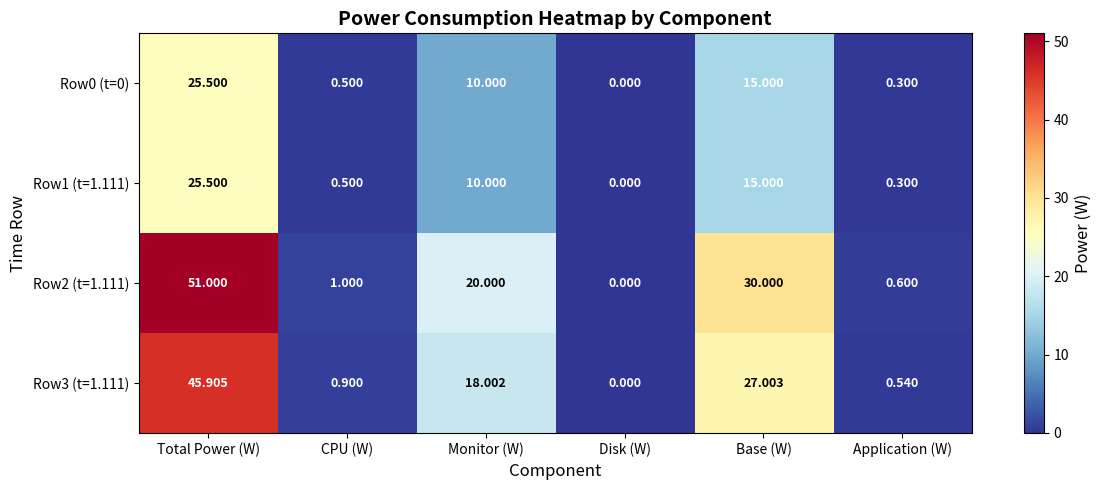

Which series changed the most between Total Power (W) and Application (W)?

Row2 (t=1.111)